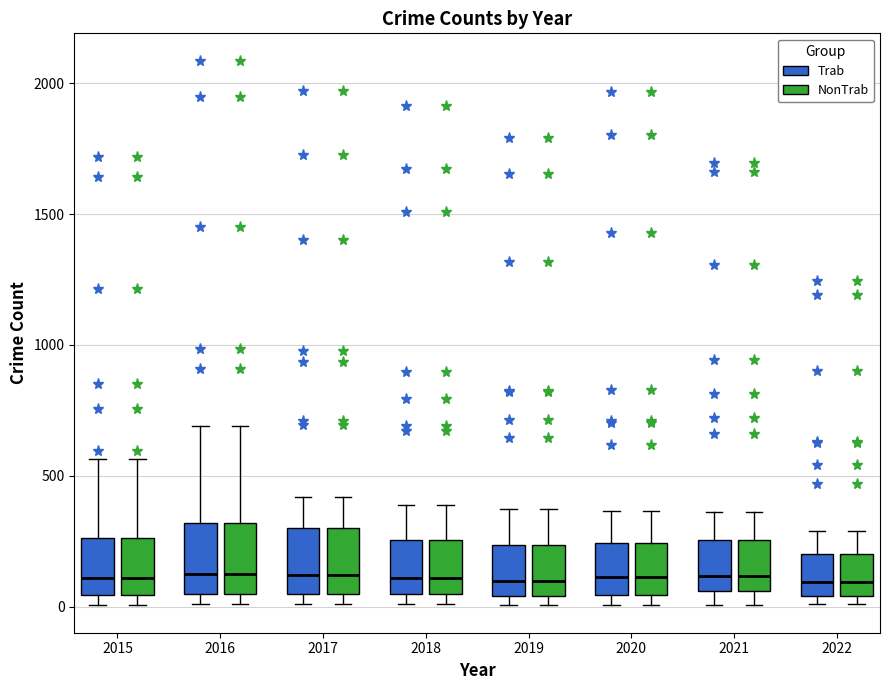

Reading left to right, transcribe this box plot: for each box, give where its median line is, the range the box spans, and where its two whiskers end, as read against the y-axis. The values are not printed on the chart, so give them approximately, as read against the axis.

2015 (Trab): median 100, box 50 to 250, whiskers 0 to 550
2015 (NonTrab): median 100, box 50 to 250, whiskers 0 to 550
2016 (Trab): median 150, box 50 to 300, whiskers 0 to 700
2016 (NonTrab): median 150, box 50 to 300, whiskers 0 to 700
2017 (Trab): median 100, box 50 to 300, whiskers 0 to 400
2017 (NonTrab): median 100, box 50 to 300, whiskers 0 to 400
2018 (Trab): median 100, box 50 to 250, whiskers 0 to 400
2018 (NonTrab): median 100, box 50 to 250, whiskers 0 to 400
2019 (Trab): median 100, box 50 to 250, whiskers 0 to 400
2019 (NonTrab): median 100, box 50 to 250, whiskers 0 to 400
2020 (Trab): median 100, box 50 to 250, whiskers 0 to 350
2020 (NonTrab): median 100, box 50 to 250, whiskers 0 to 350
2021 (Trab): median 100, box 50 to 250, whiskers 0 to 350
2021 (NonTrab): median 100, box 50 to 250, whiskers 0 to 350
2022 (Trab): median 100, box 50 to 200, whiskers 0 to 300
2022 (NonTrab): median 100, box 50 to 200, whiskers 0 to 300